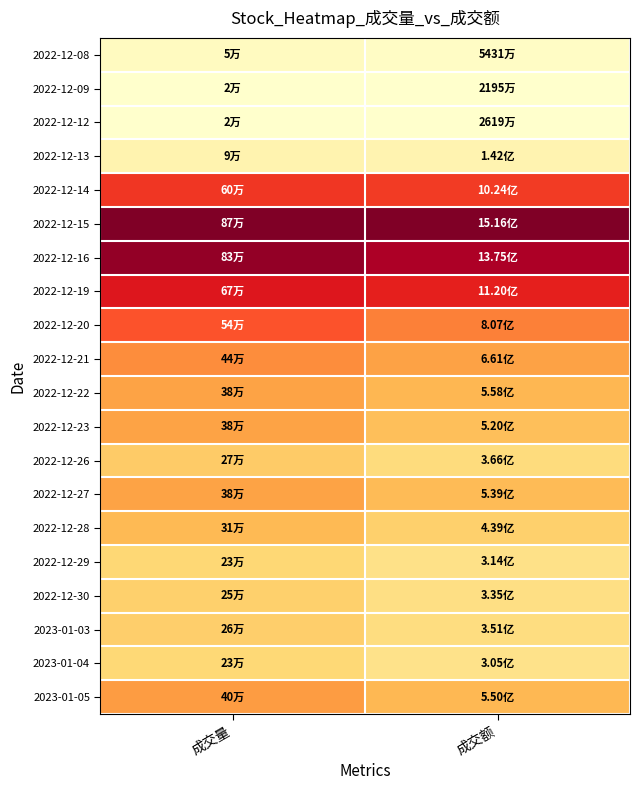

Reading right to left, what are all the values shown in this chart?

2022-12-08: 成交额=0.0	成交量=0.0
2022-12-09: 成交额=0.0	成交量=0.0
2022-12-12: 成交额=0.0	成交量=0.0
2022-12-13: 成交额=0.1	成交量=0.1
2022-12-14: 成交额=0.7	成交量=0.7
2022-12-15: 成交额=1.0	成交量=1.0
2022-12-16: 成交额=0.9	成交量=1.0
2022-12-19: 成交额=0.7	成交量=0.8
2022-12-20: 成交额=0.5	成交量=0.6
2022-12-21: 成交额=0.4	成交量=0.5
2022-12-22: 成交额=0.4	成交量=0.4
2022-12-23: 成交额=0.3	成交量=0.4
2022-12-26: 成交额=0.2	成交量=0.3
2022-12-27: 成交额=0.3	成交量=0.4
2022-12-28: 成交额=0.3	成交量=0.3
2022-12-29: 成交额=0.2	成交量=0.3
2022-12-30: 成交额=0.2	成交量=0.3
2023-01-03: 成交额=0.2	成交量=0.3
2023-01-04: 成交额=0.2	成交量=0.2
2023-01-05: 成交额=0.4	成交量=0.4